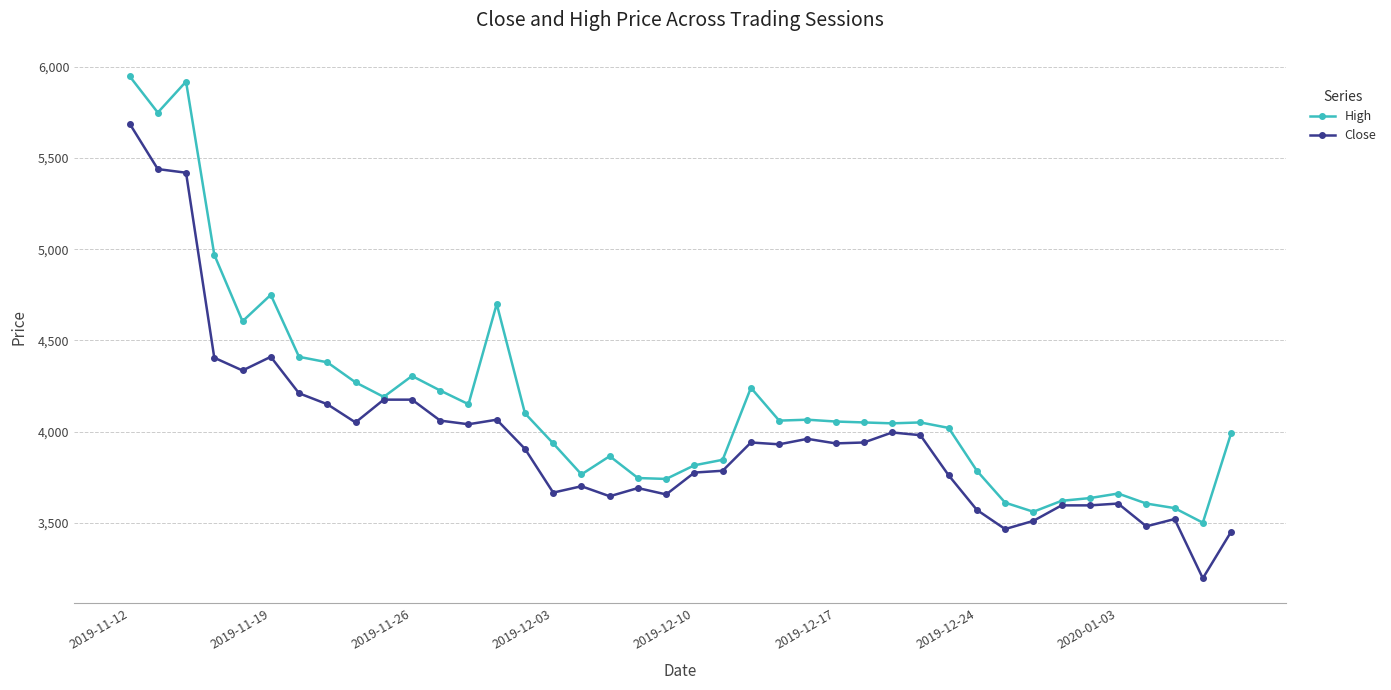

What is the value of the High point at the 1st from the left?

5950